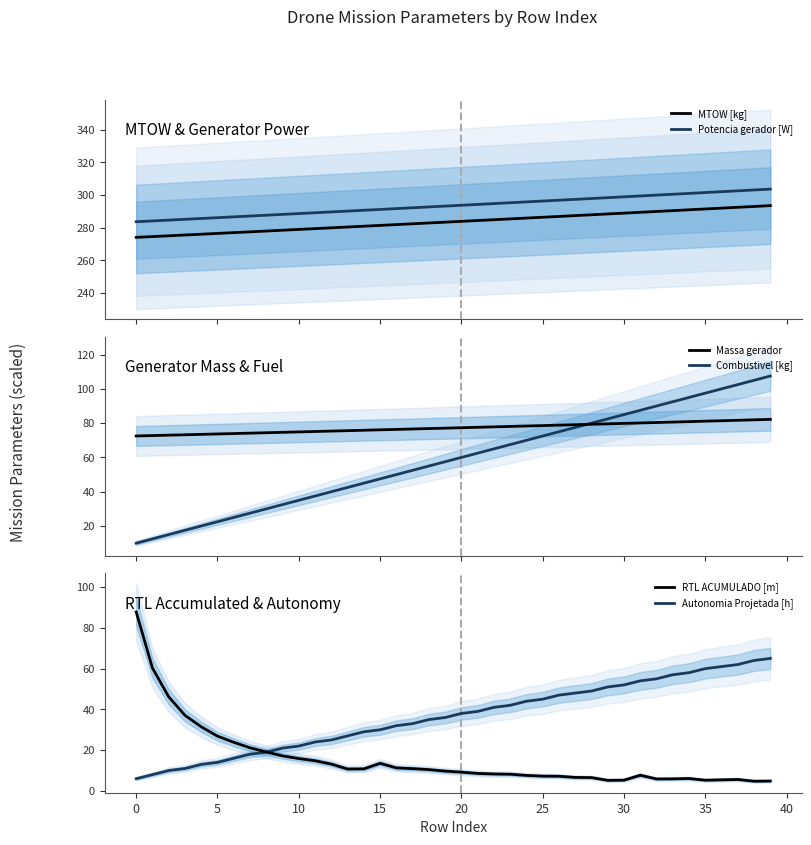

Is it true that RTL ACUMULADO [m] equals 5.2 at 18?

False